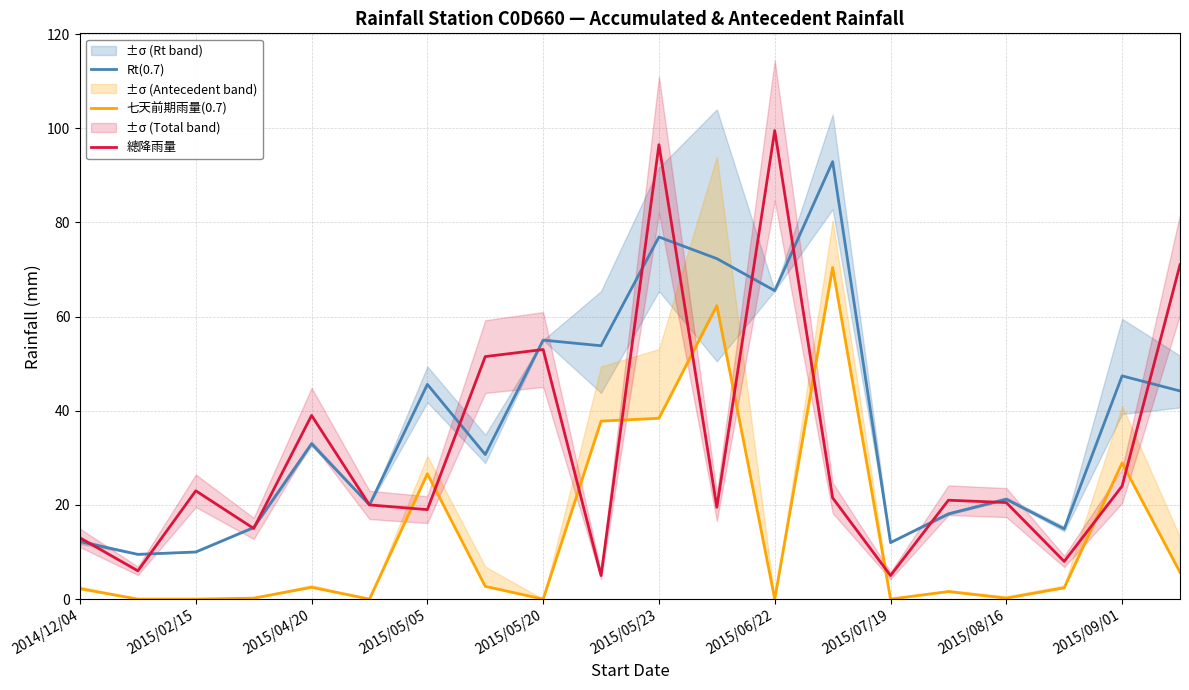

What is the minimum value for Rt(0.7)?

9.5